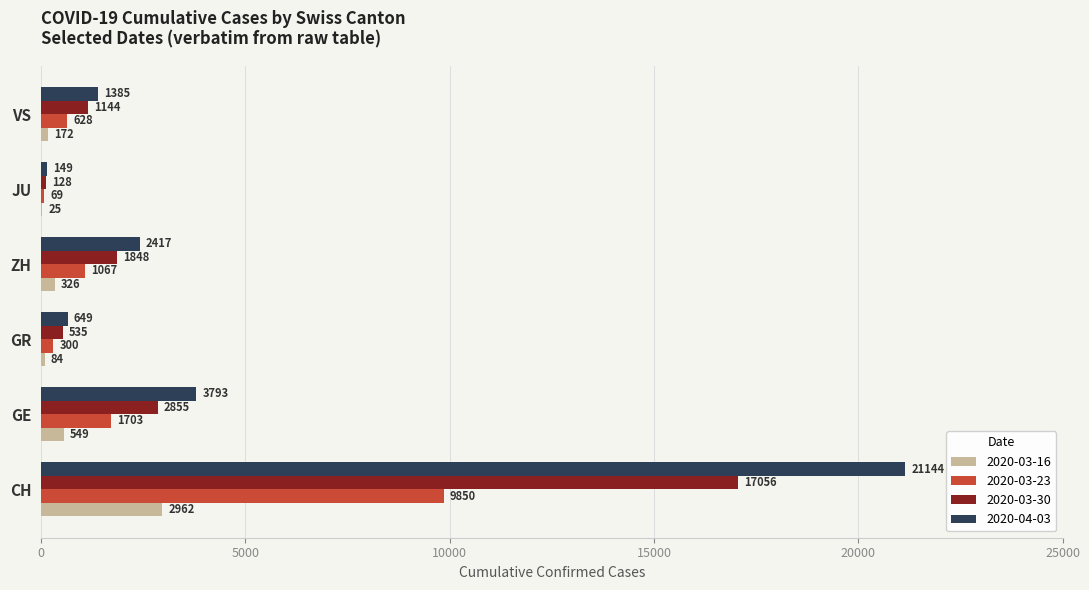

Between CH and VS, which series saw the biggest shift?

2020-04-03